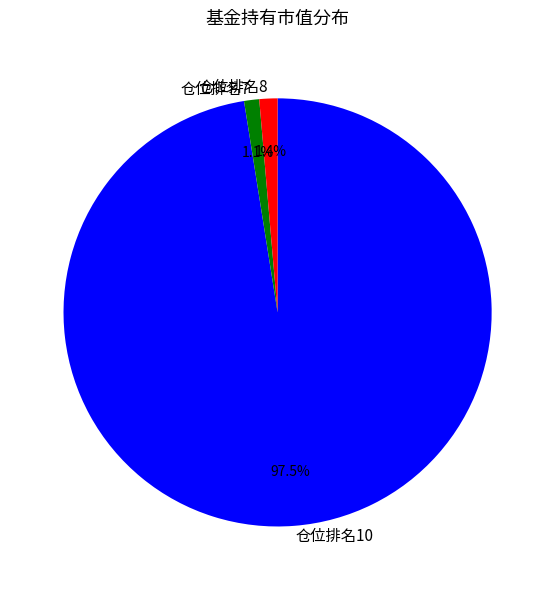

Does any single category account for the majority?

Yes